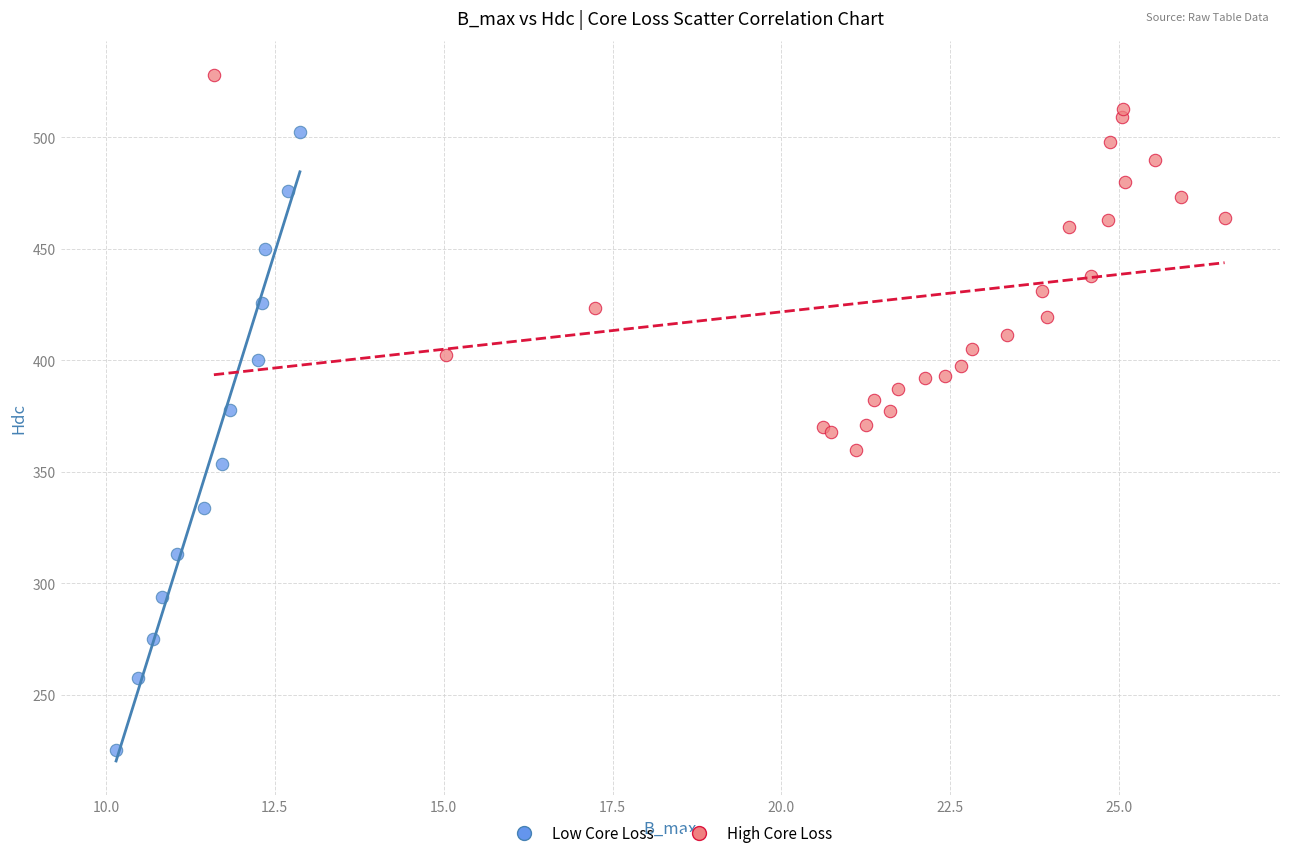

Which series contains the lowest Y value?

Low Core Loss